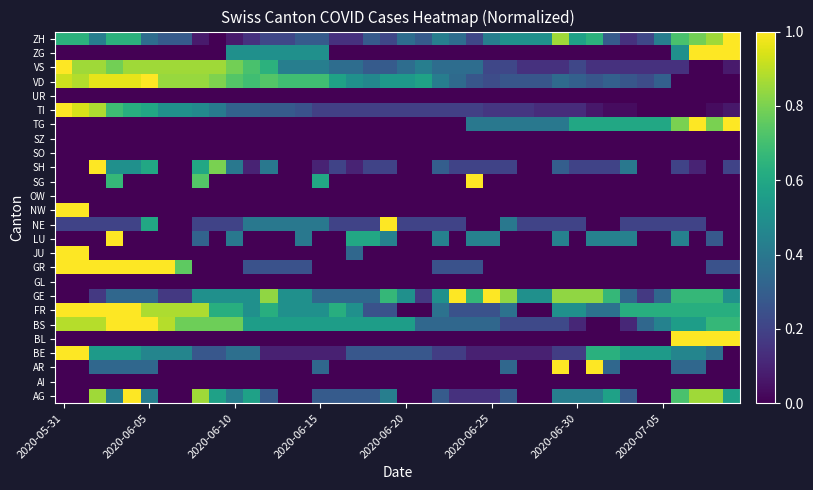

Reading left to right, transcribe all the data shown in this chart.

AG: 0.0	0.0	0.9	0.4	1.0	0.4	0.0	0.0	0.9	0.6	0.4	0.6	0.3	0.0	0.0	0.3	0.3	0.3	0.3	0.4	0.0	0.0	0.3	0.1	0.1	0.1	0.3	0.0	0.0	0.4	0.4	0.4	0.6	0.3	0.0	0.0	0.7	0.9	0.9	0.6
AI: 0.0	0.0	0.0	0.0	0.0	0.0	0.0	0.0	0.0	0.0	0.0	0.0	0.0	0.0	0.0	0.0	0.0	0.0	0.0	0.0	0.0	0.0	0.0	0.0	0.0	0.0	0.0	0.0	0.0	0.0	0.0	0.0	0.0	0.0	0.0	0.0	0.0	0.0	0.0	0.0
AR: 0.0	0.0	0.3	0.3	0.3	0.3	0.0	0.0	0.0	0.0	0.0	0.0	0.0	0.0	0.0	0.3	0.0	0.0	0.0	0.0	0.0	0.0	0.0	0.0	0.0	0.0	0.3	0.0	0.0	1.0	0.0	1.0	0.3	0.0	0.0	0.0	0.3	0.3	0.0	0.0
BE: 1.0	1.0	0.5	0.5	0.5	0.5	0.5	0.5	0.3	0.3	0.4	0.4	0.1	0.1	0.1	0.1	0.1	0.3	0.3	0.3	0.3	0.3	0.2	0.2	0.1	0.1	0.1	0.1	0.1	0.2	0.2	0.6	0.6	0.5	0.5	0.5	0.5	0.5	0.4	0.0
BL: 0.0	0.0	0.0	0.0	0.0	0.0	0.0	0.0	0.0	0.0	0.0	0.0	0.0	0.0	0.0	0.0	0.0	0.0	0.0	0.0	0.0	0.0	0.0	0.0	0.0	0.0	0.0	0.0	0.0	0.0	0.0	0.0	0.0	0.0	0.0	0.0	1.0	1.0	1.0	1.0
BS: 0.9	0.9	0.9	1.0	1.0	1.0	0.9	0.8	0.8	0.8	0.8	0.6	0.6	0.6	0.6	0.6	0.6	0.6	0.6	0.6	0.6	0.3	0.3	0.3	0.3	0.3	0.2	0.2	0.2	0.2	0.1	0.0	0.0	0.1	0.3	0.4	0.6	0.6	0.7	0.7
FR: 1.0	1.0	1.0	1.0	1.0	0.9	0.9	0.9	0.9	0.6	0.6	0.5	0.6	0.5	0.5	0.5	0.6	0.5	0.2	0.2	0.0	0.0	0.4	0.2	0.2	0.2	0.4	0.0	0.0	0.5	0.5	0.4	0.4	0.6	0.6	0.6	0.6	0.6	0.6	0.6
GE: 0.0	0.0	0.2	0.3	0.3	0.3	0.2	0.2	0.5	0.5	0.5	0.5	0.8	0.5	0.5	0.3	0.3	0.3	0.3	0.7	0.5	0.2	0.5	1.0	0.7	1.0	0.8	0.5	0.5	0.8	0.8	0.8	0.7	0.3	0.2	0.3	0.7	0.7	0.7	0.5
GL: 0.0	0.0	0.0	0.0	0.0	0.0	0.0	0.0	0.0	0.0	0.0	0.0	0.0	0.0	0.0	0.0	0.0	0.0	0.0	0.0	0.0	0.0	0.0	0.0	0.0	0.0	0.0	0.0	0.0	0.0	0.0	0.0	0.0	0.0	0.0	0.0	0.0	0.0	0.0	0.0
GR: 1.0	1.0	1.0	1.0	1.0	1.0	1.0	0.8	0.0	0.0	0.0	0.2	0.2	0.2	0.2	0.0	0.0	0.0	0.0	0.0	0.0	0.0	0.2	0.2	0.2	0.0	0.0	0.0	0.0	0.0	0.0	0.0	0.0	0.0	0.0	0.0	0.0	0.0	0.2	0.2
JU: 1.0	1.0	0.0	0.0	0.0	0.0	0.0	0.0	0.0	0.0	0.0	0.0	0.0	0.0	0.0	0.0	0.0	0.3	0.0	0.0	0.0	0.0	0.0	0.0	0.0	0.0	0.0	0.0	0.0	0.0	0.0	0.0	0.0	0.0	0.0	0.0	0.0	0.0	0.0	0.0
LU: 0.0	0.0	0.0	1.0	0.0	0.0	0.0	0.0	0.3	0.0	0.4	0.0	0.0	0.0	0.4	0.0	0.0	0.6	0.6	0.4	0.0	0.0	0.4	0.0	0.4	0.4	0.0	0.0	0.0	0.4	0.0	0.4	0.4	0.4	0.0	0.0	0.4	0.0	0.3	0.0
NE: 0.2	0.2	0.2	0.2	0.2	0.6	0.0	0.0	0.2	0.2	0.2	0.4	0.4	0.4	0.4	0.4	0.2	0.2	0.2	1.0	0.2	0.2	0.2	0.2	0.0	0.0	0.4	0.2	0.2	0.2	0.2	0.0	0.0	0.2	0.2	0.2	0.2	0.2	0.0	0.0
NW: 1.0	1.0	0.0	0.0	0.0	0.0	0.0	0.0	0.0	0.0	0.0	0.0	0.0	0.0	0.0	0.0	0.0	0.0	0.0	0.0	0.0	0.0	0.0	0.0	0.0	0.0	0.0	0.0	0.0	0.0	0.0	0.0	0.0	0.0	0.0	0.0	0.0	0.0	0.0	0.0
OW: 0.0	0.0	0.0	0.0	0.0	0.0	0.0	0.0	0.0	0.0	0.0	0.0	0.0	0.0	0.0	0.0	0.0	0.0	0.0	0.0	0.0	0.0	0.0	0.0	0.0	0.0	0.0	0.0	0.0	0.0	0.0	0.0	0.0	0.0	0.0	0.0	0.0	0.0	0.0	0.0
SG: 0.0	0.0	0.0	0.7	0.0	0.0	0.0	0.0	0.7	0.0	0.0	0.0	0.0	0.0	0.0	0.6	0.0	0.0	0.0	0.0	0.0	0.0	0.0	0.0	1.0	0.0	0.0	0.0	0.0	0.0	0.0	0.0	0.0	0.0	0.0	0.0	0.0	0.0	0.0	0.0
SH: 0.0	0.0	1.0	0.5	0.5	0.6	0.0	0.0	0.6	0.8	0.4	0.1	0.4	0.0	0.0	0.1	0.2	0.1	0.2	0.2	0.0	0.0	0.3	0.2	0.2	0.2	0.2	0.0	0.0	0.3	0.2	0.2	0.2	0.4	0.0	0.0	0.2	0.1	0.0	0.2
SO: 0.0	0.0	0.0	0.0	0.0	0.0	0.0	0.0	0.0	0.0	0.0	0.0	0.0	0.0	0.0	0.0	0.0	0.0	0.0	0.0	0.0	0.0	0.0	0.0	0.0	0.0	0.0	0.0	0.0	0.0	0.0	0.0	0.0	0.0	0.0	0.0	0.0	0.0	0.0	0.0
SZ: 0.0	0.0	0.0	0.0	0.0	0.0	0.0	0.0	0.0	0.0	0.0	0.0	0.0	0.0	0.0	0.0	0.0	0.0	0.0	0.0	0.0	0.0	0.0	0.0	0.0	0.0	0.0	0.0	0.0	0.0	0.0	0.0	0.0	0.0	0.0	0.0	0.0	0.0	0.0	0.0
TG: 0.0	0.0	0.0	0.0	0.0	0.0	0.0	0.0	0.0	0.0	0.0	0.0	0.0	0.0	0.0	0.0	0.0	0.0	0.0	0.0	0.0	0.0	0.0	0.0	0.4	0.4	0.4	0.4	0.4	0.4	0.6	0.6	0.6	0.6	0.6	0.6	0.8	1.0	0.8	1.0
TI: 1.0	0.9	0.9	0.7	0.6	0.6	0.5	0.5	0.5	0.4	0.3	0.3	0.3	0.3	0.2	0.2	0.2	0.2	0.2	0.2	0.2	0.2	0.2	0.2	0.2	0.2	0.2	0.2	0.1	0.1	0.1	0.1	0.0	0.0	0.0	0.0	0.0	0.0	0.0	0.1
UR: 0.0	0.0	0.0	0.0	0.0	0.0	0.0	0.0	0.0	0.0	0.0	0.0	0.0	0.0	0.0	0.0	0.0	0.0	0.0	0.0	0.0	0.0	0.0	0.0	0.0	0.0	0.0	0.0	0.0	0.0	0.0	0.0	0.0	0.0	0.0	0.0	0.0	0.0	0.0	0.0
VD: 0.9	0.9	1.0	1.0	1.0	1.0	0.8	0.8	0.8	0.8	0.7	0.7	0.7	0.7	0.7	0.7	0.6	0.5	0.5	0.5	0.5	0.6	0.4	0.3	0.3	0.2	0.3	0.3	0.3	0.3	0.3	0.3	0.3	0.3	0.2	0.3	0.0	0.0	0.0	0.0
VS: 1.0	0.9	0.9	0.8	0.9	0.9	0.9	0.9	0.9	0.9	0.8	0.7	0.6	0.4	0.4	0.4	0.4	0.4	0.3	0.3	0.4	0.4	0.4	0.4	0.4	0.2	0.2	0.1	0.1	0.1	0.2	0.1	0.1	0.1	0.1	0.1	0.1	0.0	0.0	0.1
ZG: 0.0	0.0	0.0	0.0	0.0	0.0	0.0	0.0	0.0	0.0	0.5	0.5	0.5	0.5	0.5	0.5	0.0	0.0	0.0	0.0	0.0	0.0	0.0	0.0	0.0	0.0	0.0	0.0	0.0	0.0	0.0	0.0	0.0	0.0	0.0	0.0	0.5	1.0	1.0	1.0
ZH: 0.6	0.6	0.4	0.6	0.6	0.4	0.3	0.3	0.1	0.0	0.1	0.1	0.2	0.2	0.3	0.3	0.1	0.1	0.3	0.2	0.4	0.3	0.4	0.4	0.2	0.4	0.5	0.5	0.5	0.9	0.6	0.6	0.3	0.1	0.2	0.4	0.7	0.8	0.9	1.0